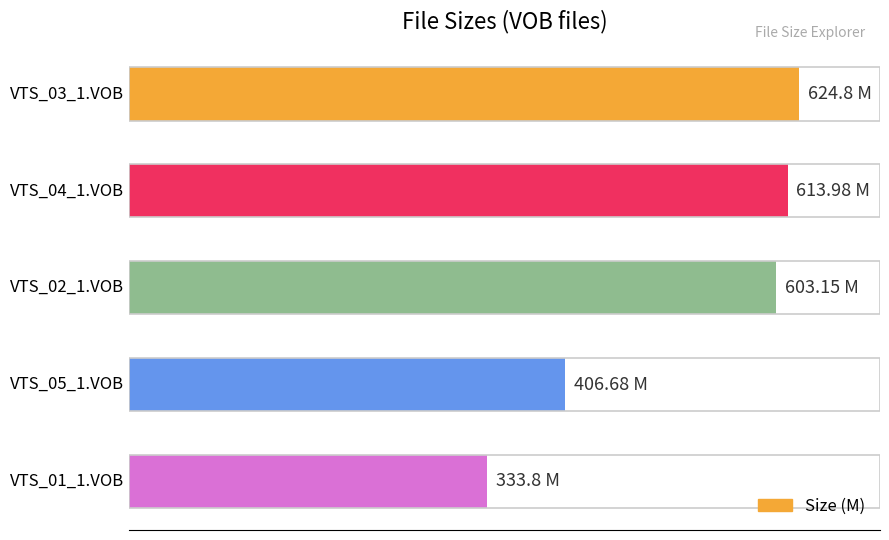

Does the chart contain any negative values?

No